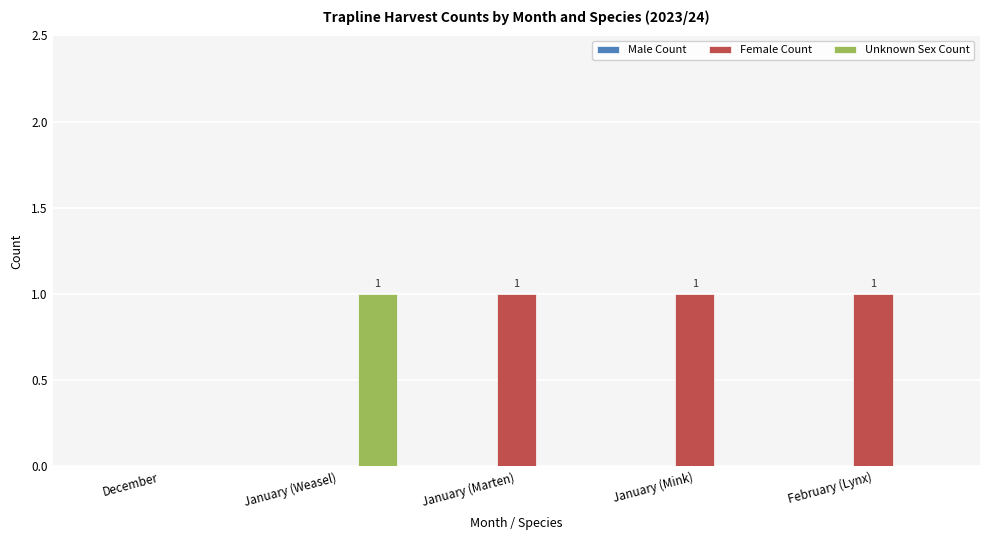

Which series changed the most between December and January (Marten)?

Female Count